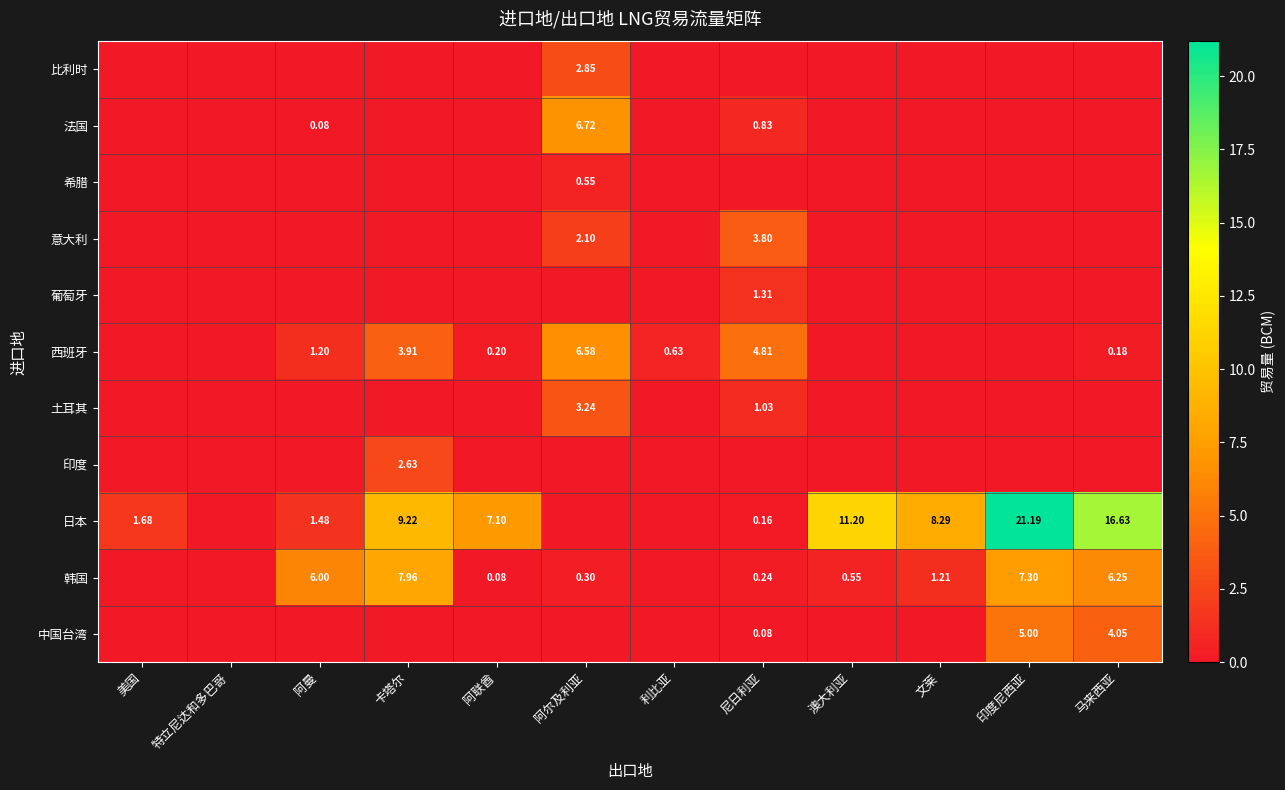

At which category does the chart reach its peak across all series?

印度尼西亚